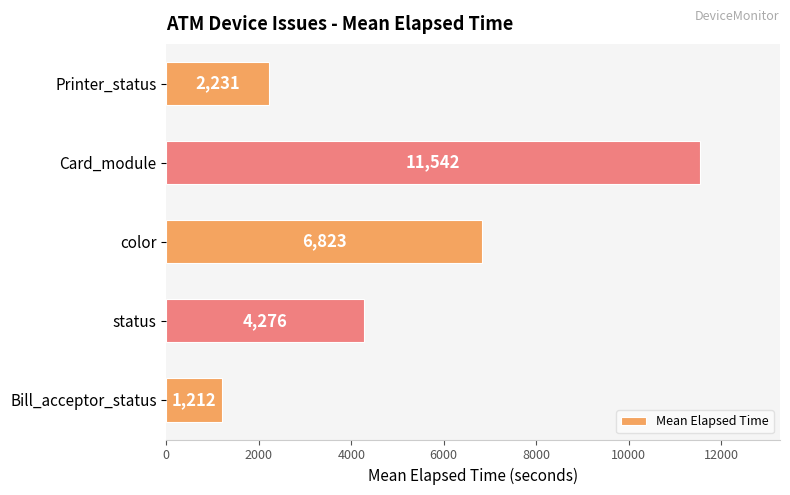

List the labels in order of value, smallest first.

Bill_acceptor_status, Printer_status, status, color, Card_module